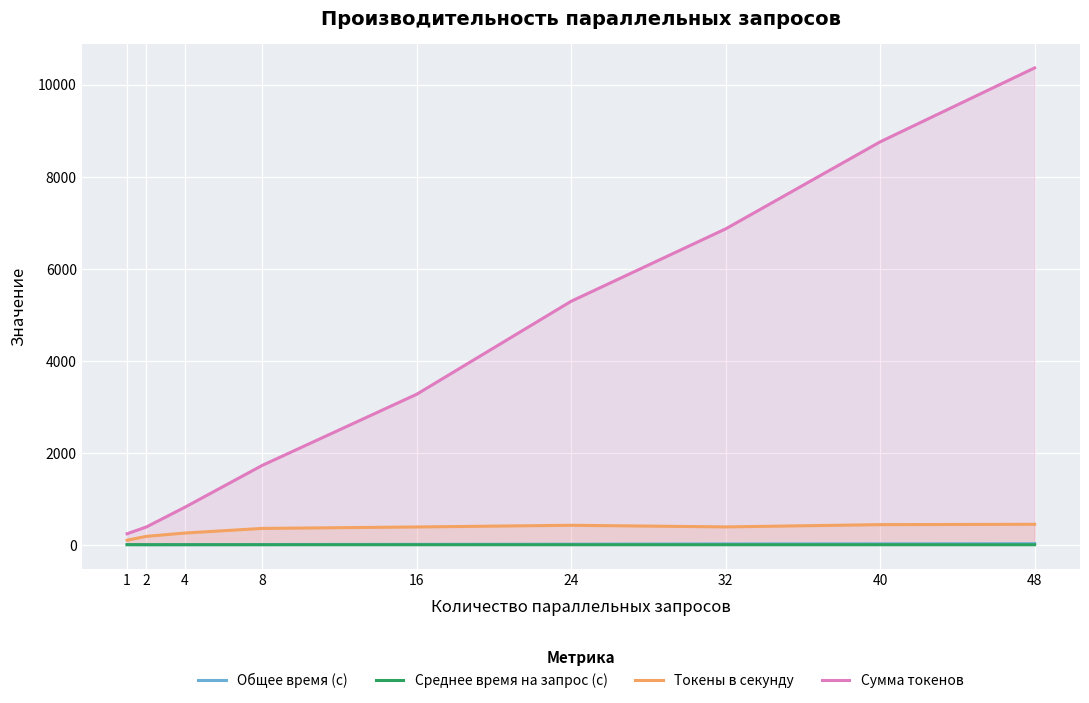

Reading left to right, what are all the values shown in this chart?

Общее время (с): 1=2.4	2=2.1	4=3.2	8=4.9	16=8.5	24=12.5	32=17.7	40=20.0	48=23.3
Среднее время на запрос (с): 1=2.4	2=1.1	4=0.8	8=0.6	16=0.5	24=0.5	32=0.6	40=0.5	48=0.5
Токены в секунду: 1=98.6	2=183.0	4=255.2	8=355.3	16=386.7	24=423.3	32=387.9	40=437.1	48=444.9
Сумма токенов: 1=239.0	2=387.0	4=817.0	8=1725.0	16=3271.0	24=5292.0	32=6865.0	40=8756.0	48=10363.0